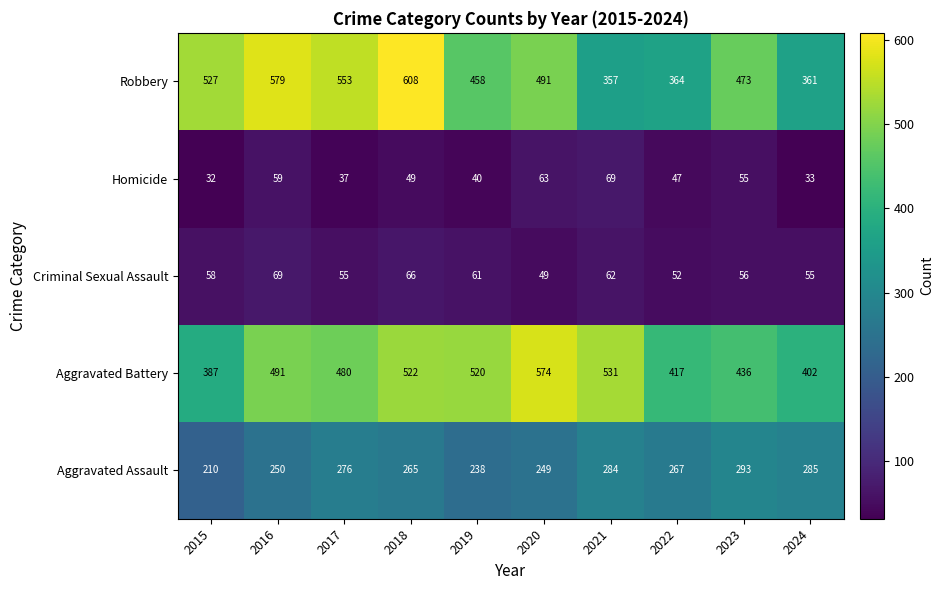

What is the difference between the Criminal Sexual Assault values at 2017 and 2021?

7